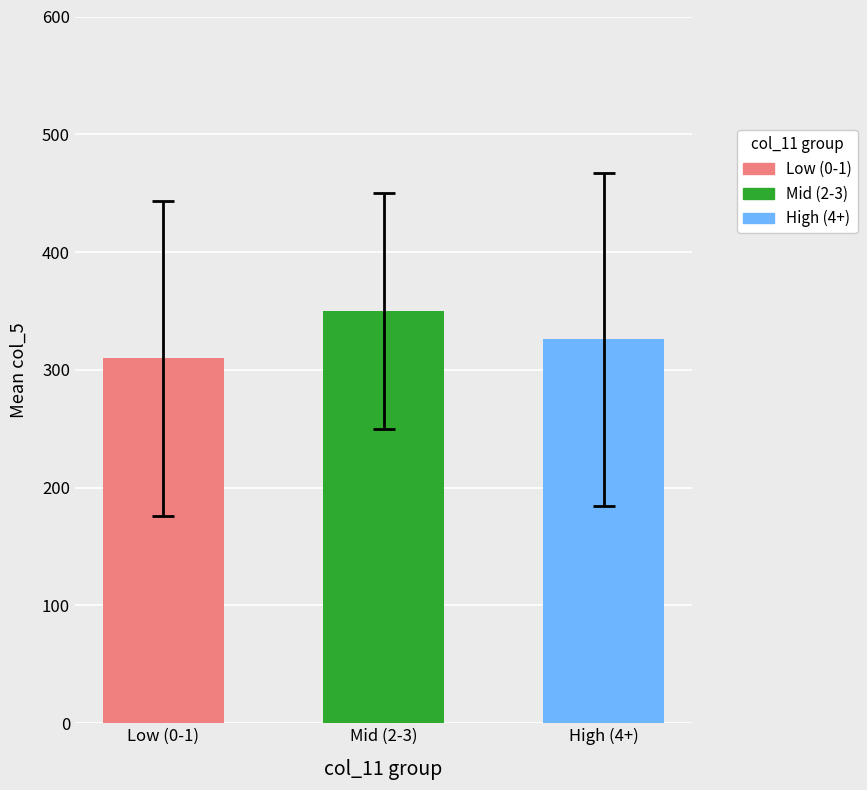

How many bars are there in total?

3